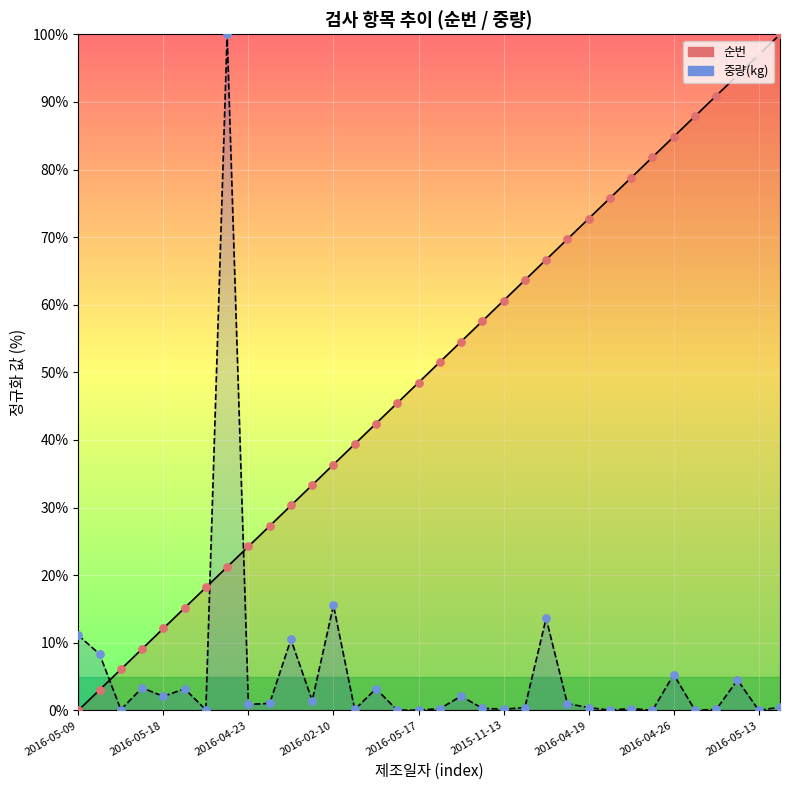

What is the total value across all series at 21?

128.1